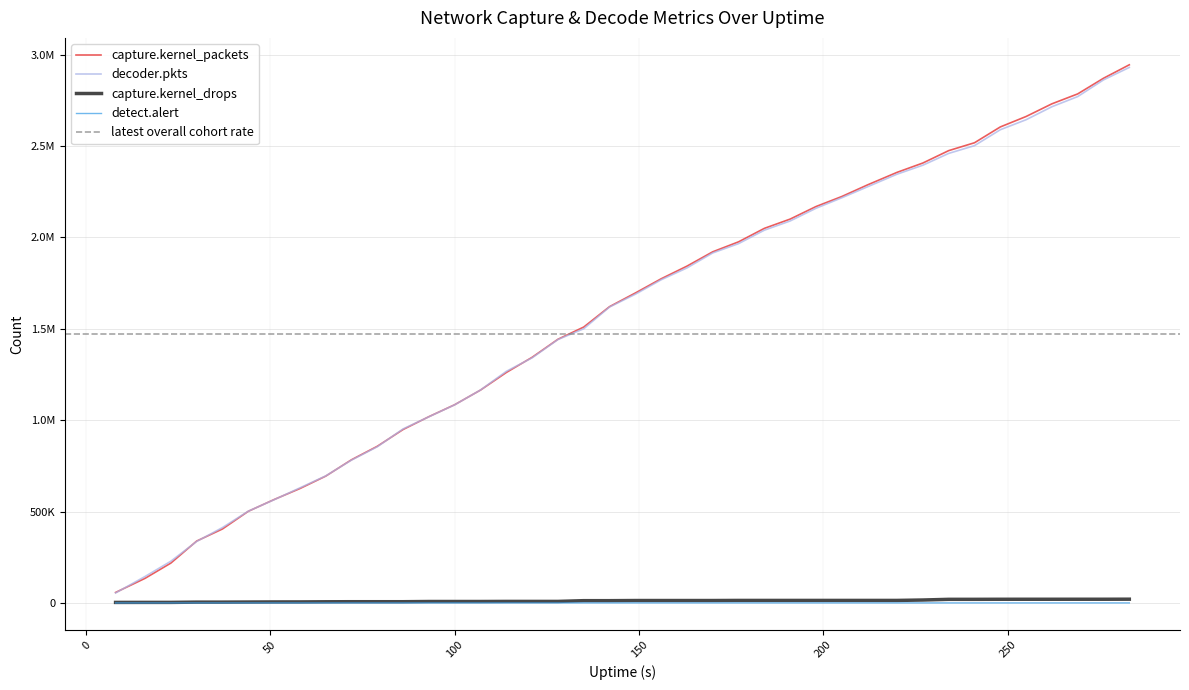

Is the value of capture.kernel_packets at 269 greater than the value of decoder.pkts at 16?

Yes